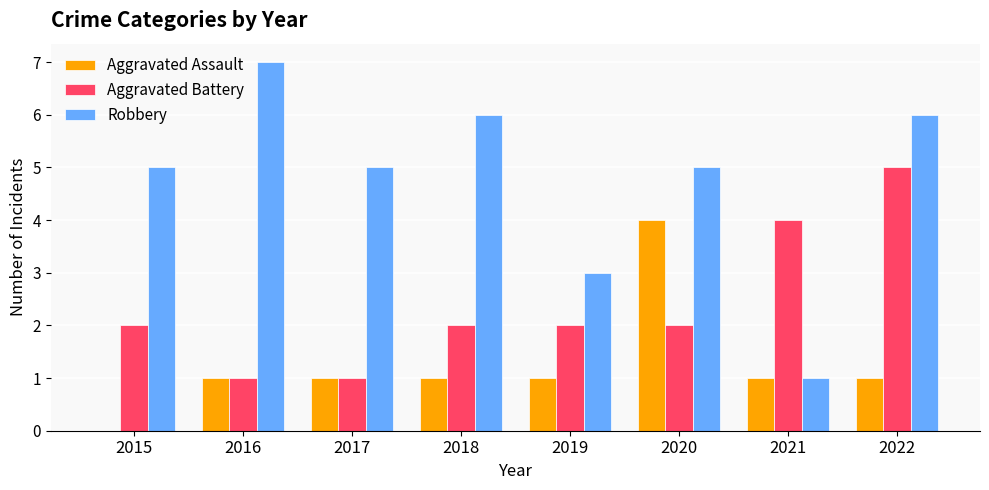

What is the sum of all Aggravated Battery values?

19